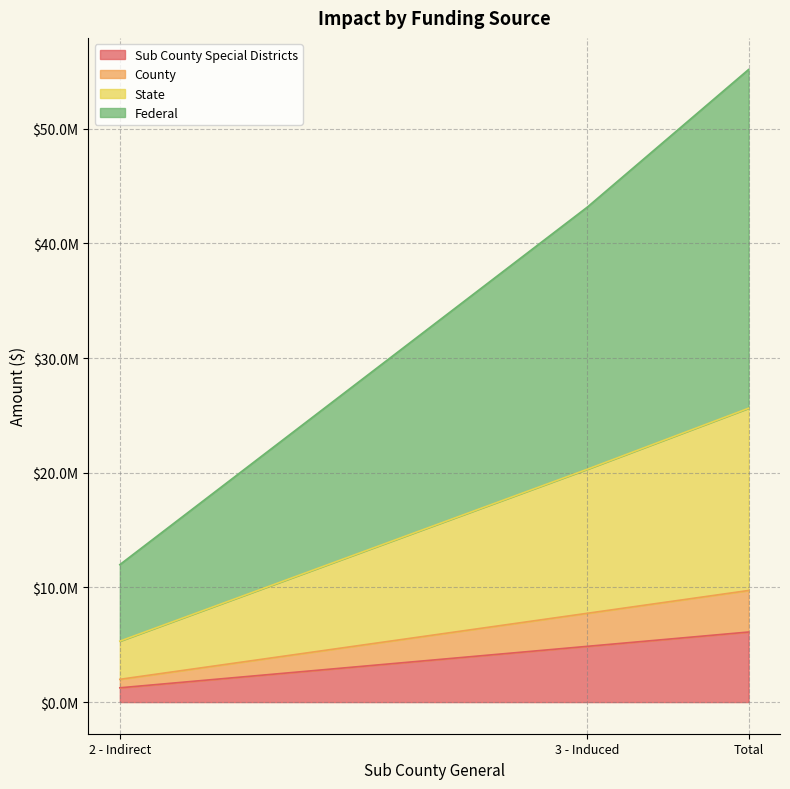

How many lines are shown in the chart?

4